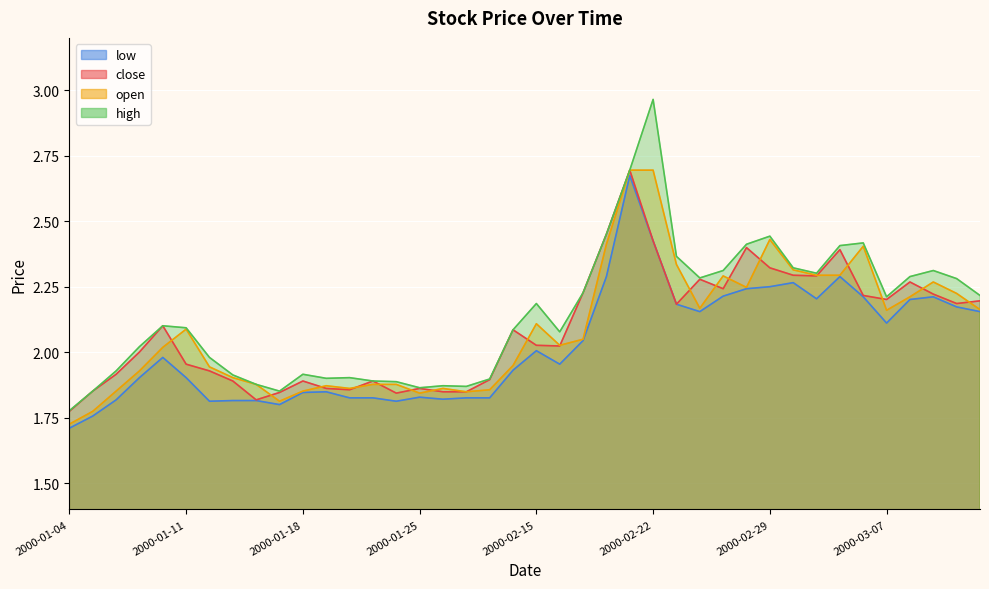

Where is the first local maximum for high?

2000-01-10